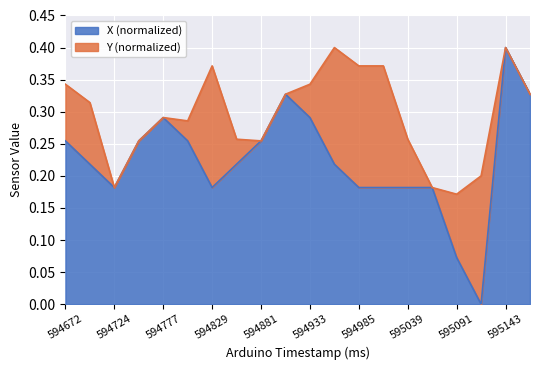

What is the difference between the maximum and minimum values?

0.4